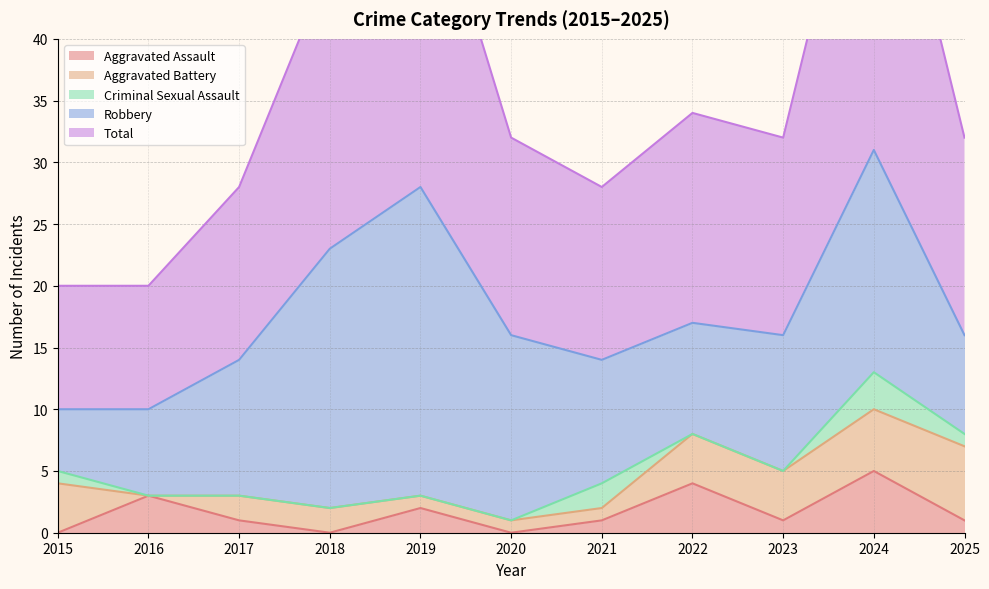

The Robbery series shows 7 at 2016. True or false?

True